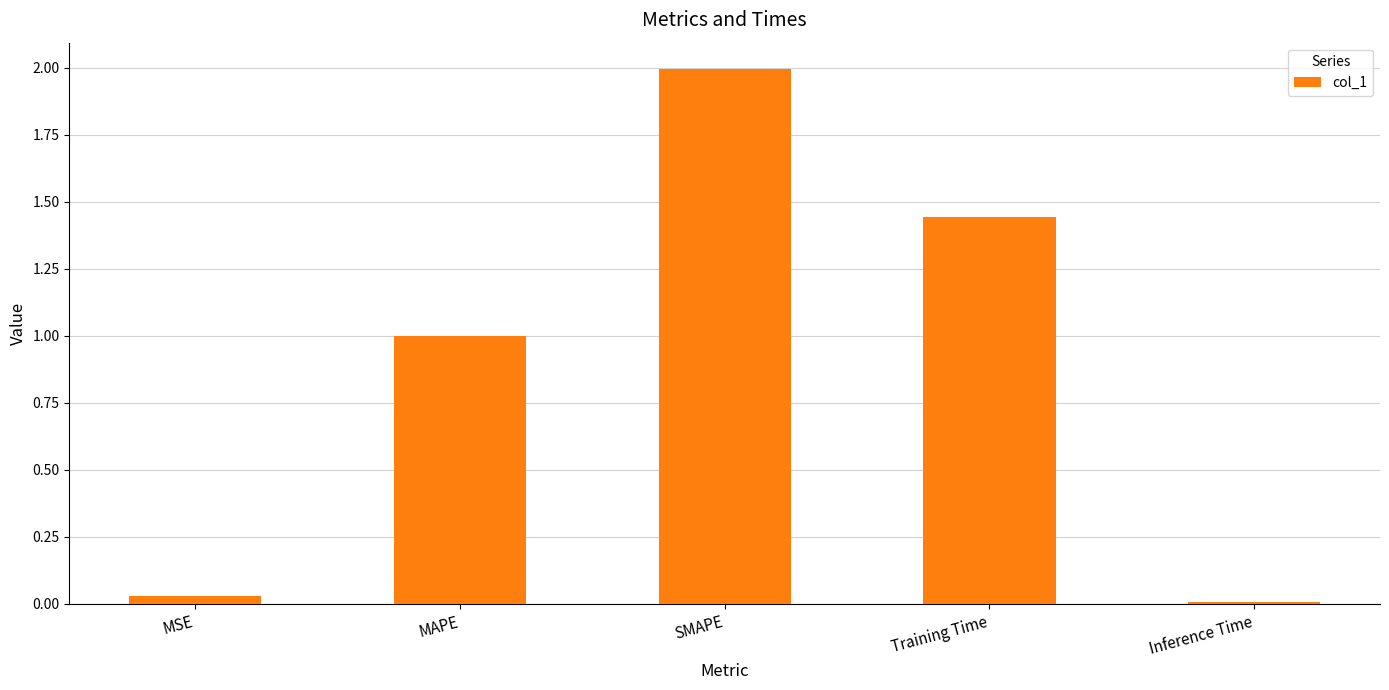

The value at MAPE is 0.6. True or false?

False